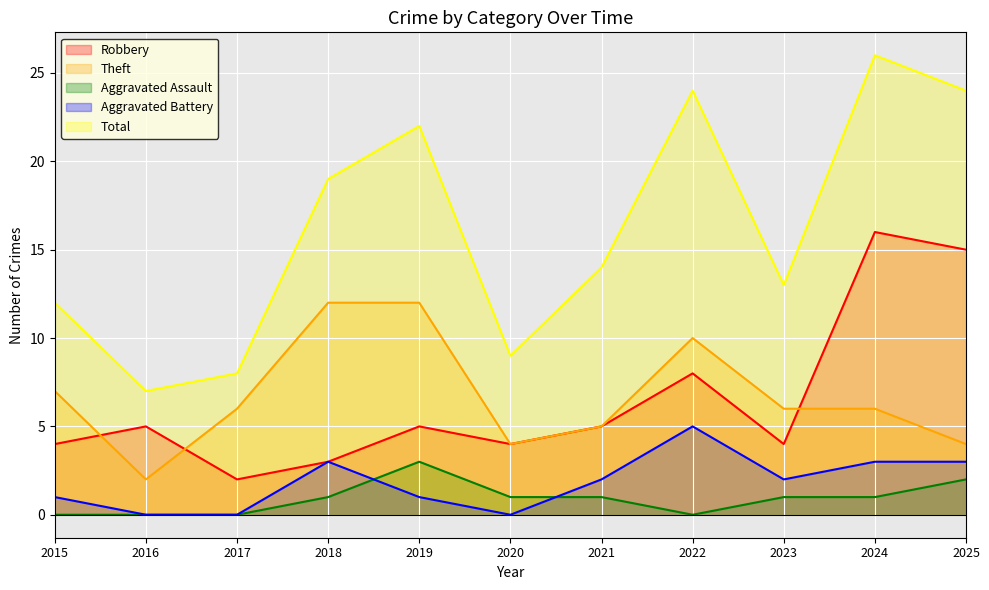

What is the value of the Robbery point at the 5th from the left?

5